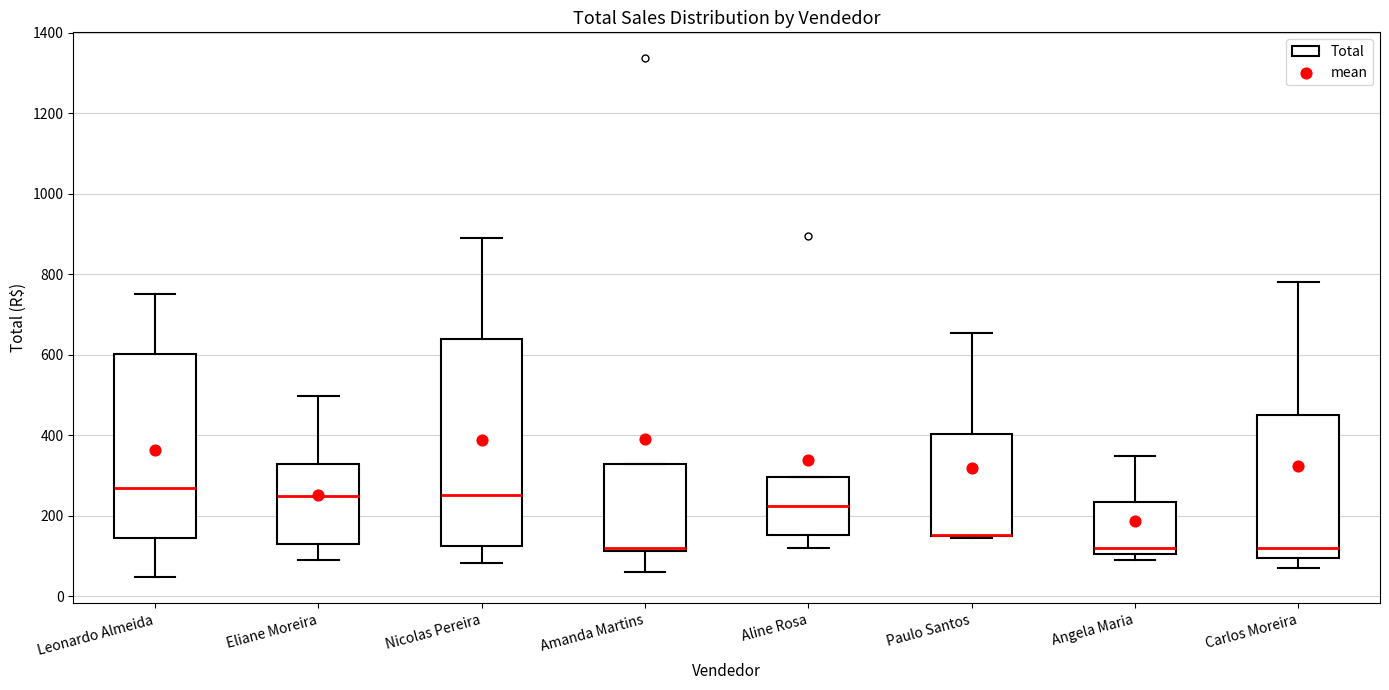

Reading left to right, read every box against the y-axis: the position of its median line, the range the box covers, and the ends of its whiskers. The values are not printed on the chart, so give them approximately, as read against the axis.

Leonardo Almeida: median 260, box 140 to 600, whiskers 40 to 760
Eliane Moreira: median 240, box 140 to 320, whiskers 80 to 500
Nicolas Pereira: median 260, box 120 to 640, whiskers 80 to 900
Amanda Martins: median 120 (just above the box's lower edge), box 120 to 320, whiskers 60 to 320
Aline Rosa: median 220, box 160 to 300, whiskers 120 to 300
Paulo Santos: median 160 (drawn on the box's lower edge), box 140 to 400, whiskers 140 to 660
Angela Maria: median 120, box 100 to 240, whiskers 80 to 340
Carlos Moreira: median 120, box 100 to 460, whiskers 60 to 780